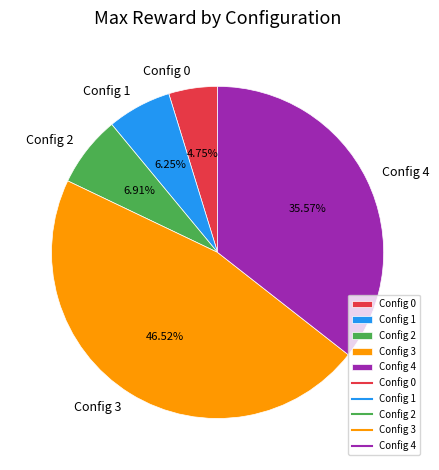

What is the ratio of the value at Config 1 to the value at Config 4?

0.2